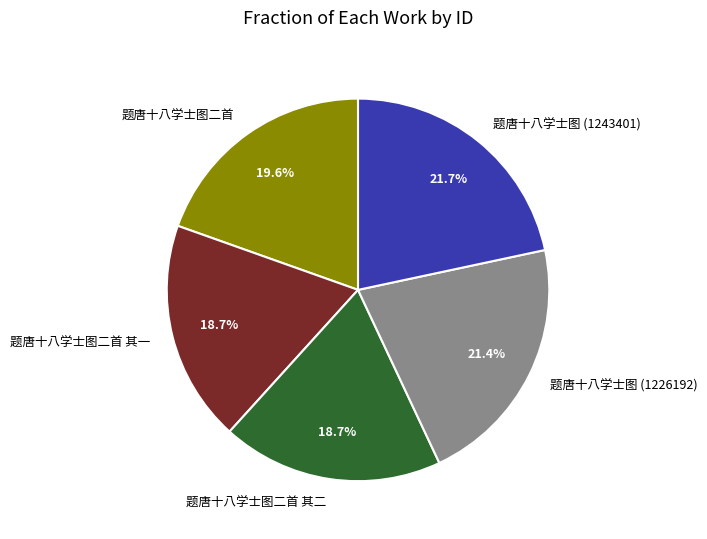

Is there a majority slice in this chart?

No